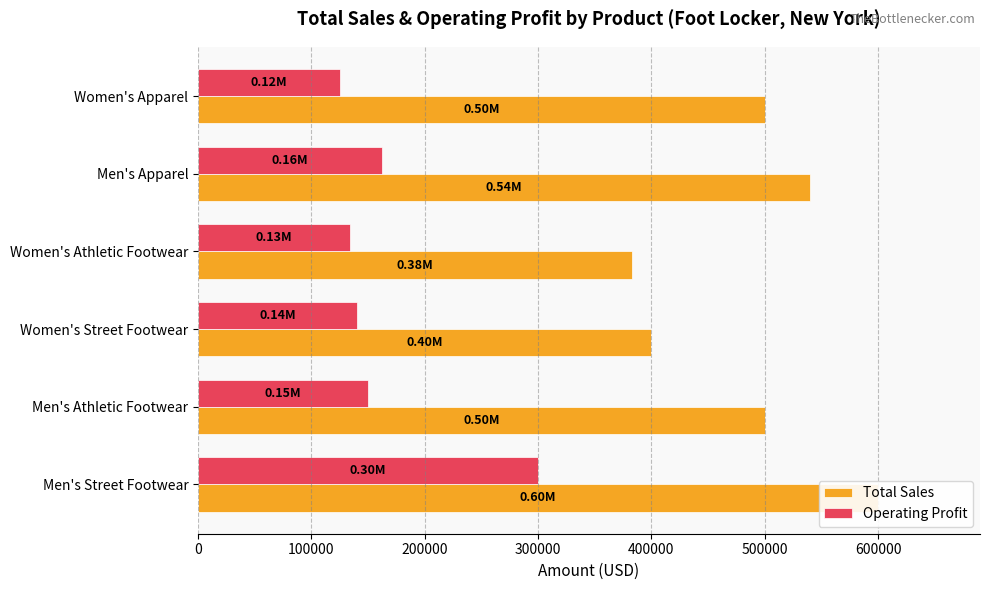

Which series has the largest total across all categories?

Total Sales